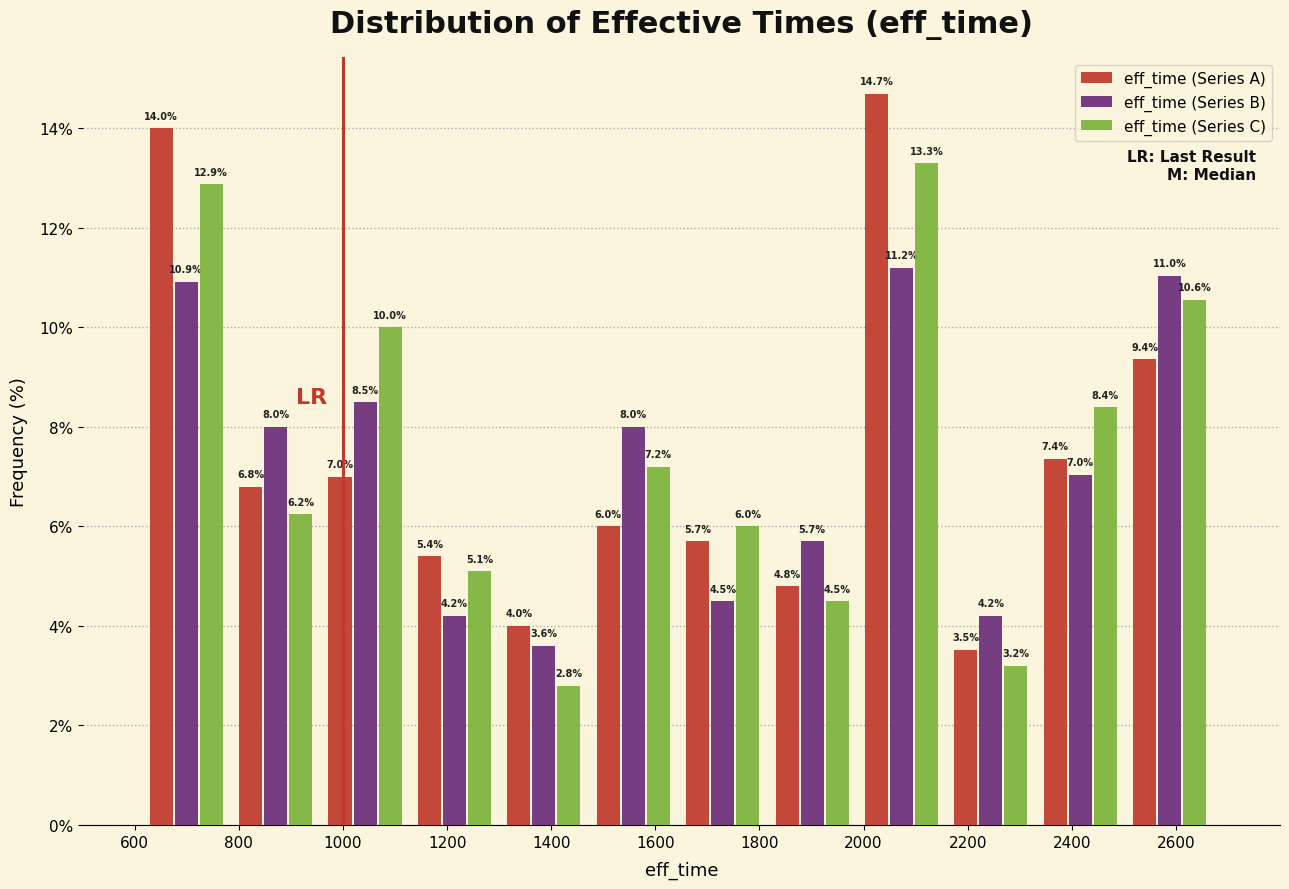

What is the height of the eff_time (Series B) bar covering 1480 to 1640 on the x-axis? The bar edges are not printed on the chart, so give them approximately, as read against the axis.

8.0